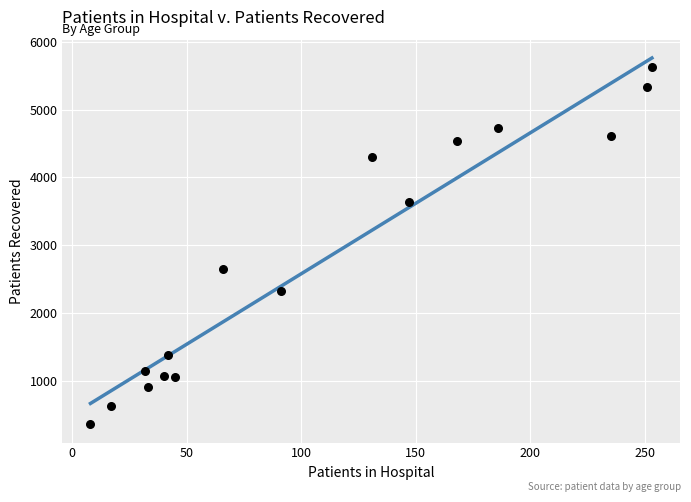

What Y value in the scatter plot is closest to 2995?

2645